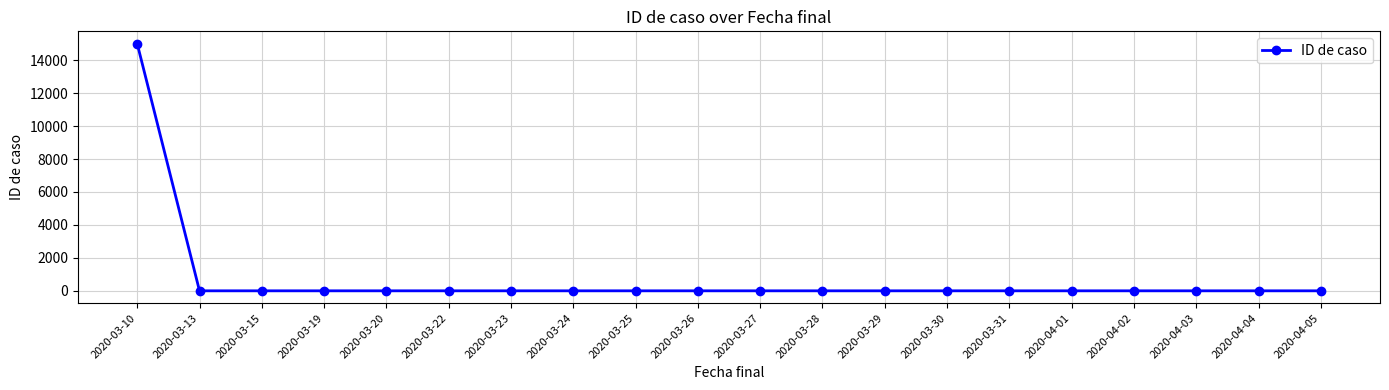

Reading right to left, extract all data points from this chart.

1	1	1	1	1	1	1	1	1	1	1	1	1	1	1	1	1	1	1	15001